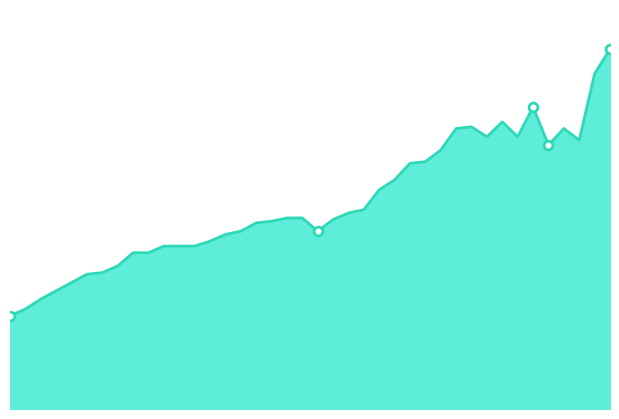

How many lines are shown in the chart?

1